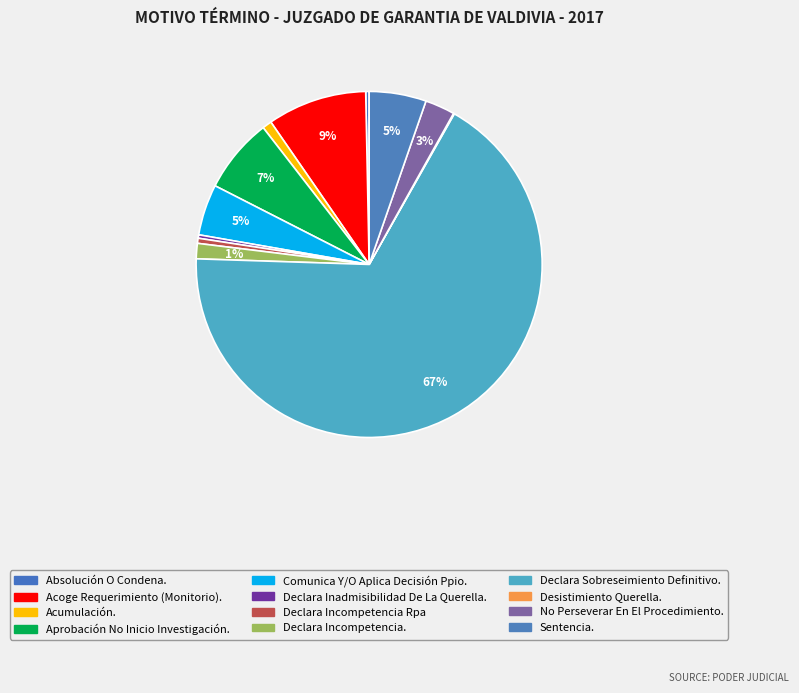

Rank the categories by value from highest to lowest.

Declara Sobreseimiento Definitivo., Acoge Requerimiento (Monitorio)., Aprobación No Inicio Investigación., Sentencia., Comunica Y/O Aplica Decisión Ppio., No Perseverar En El Procedimiento., Declara Incompetencia., Acumulación., Declara Incompetencia Rpa, Absolución O Condena., Declara Inadmisibilidad De La Querella., Desistimiento Querella.